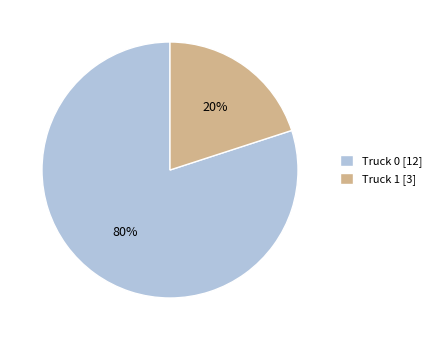

How many slices are in this pie chart?

2